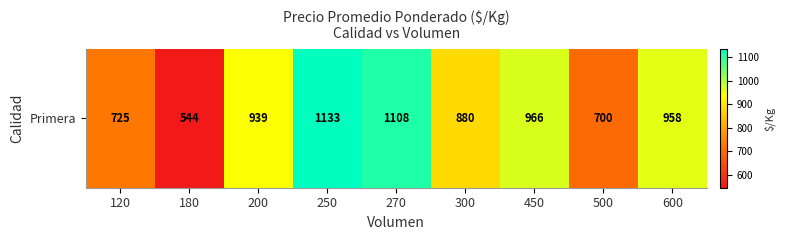

True or false: the data shows 1133.3 at 250.

True